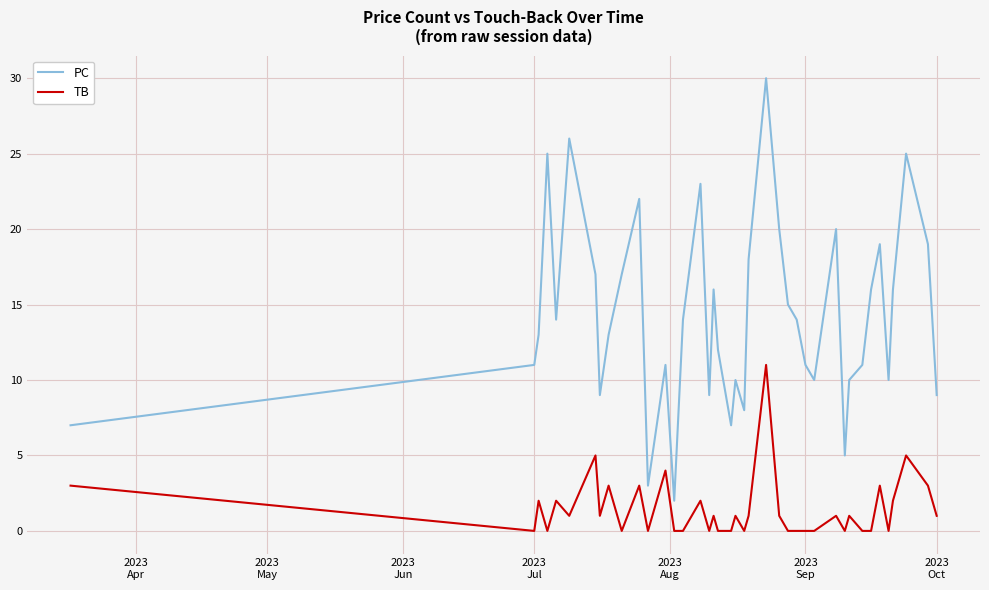

What is the maximum value for PC?

30